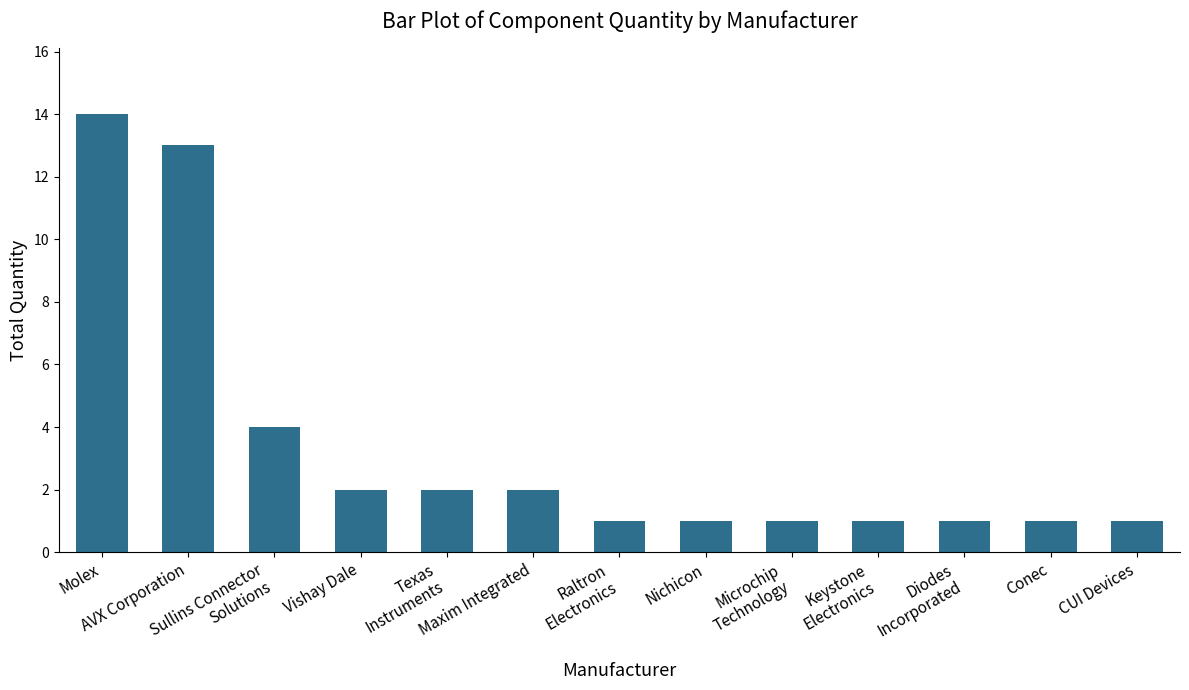

How many distinct data groups are displayed?

1